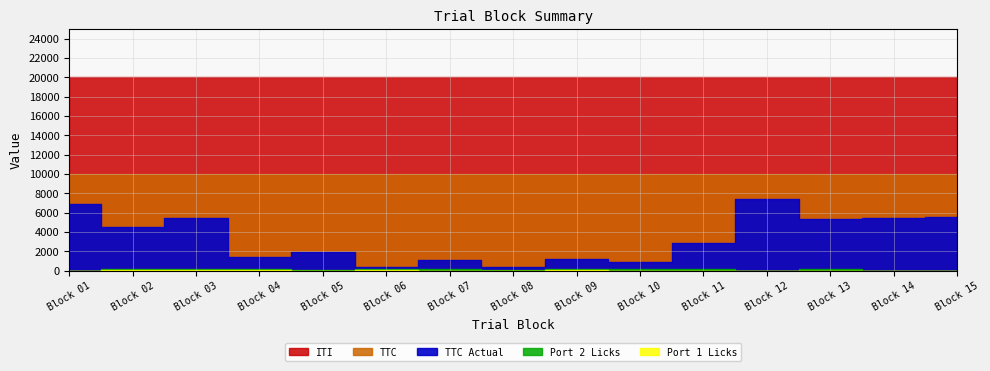

At which label does Port 1 Licks reach its peak?

5